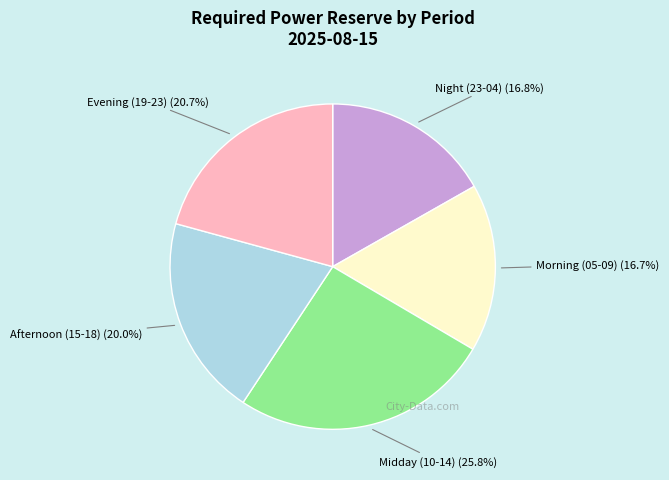

Which has a higher value, Evening (19-23) or Night (23-04)?

Evening (19-23)